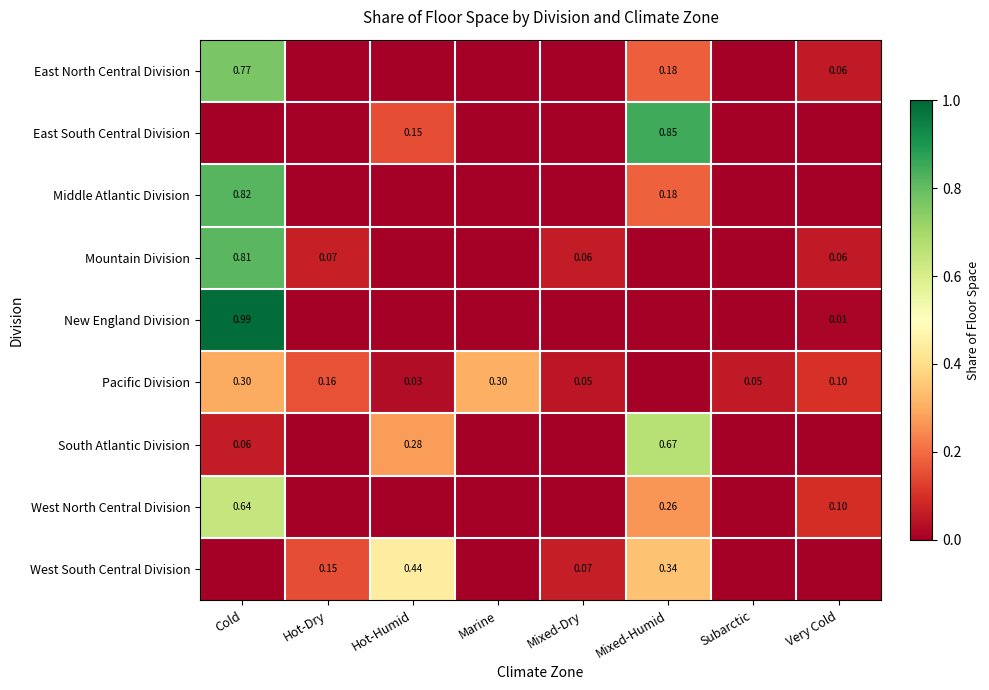

What is the maximum value shown in the chart?

1.0